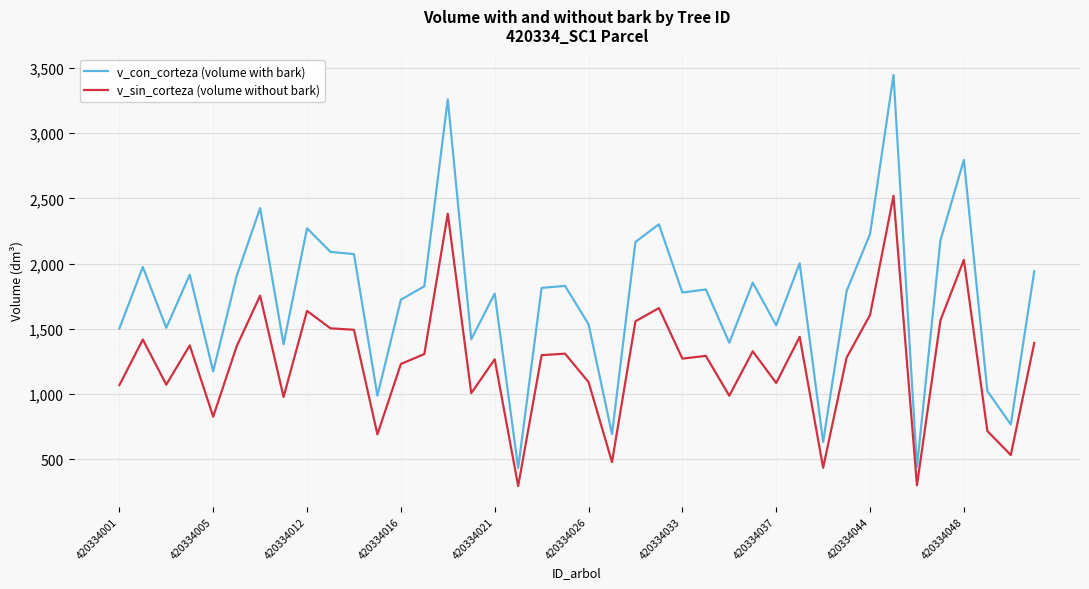

What is the difference between the maximum and minimum values in the v_sin_corteza (volume without bark) series?

2225.1